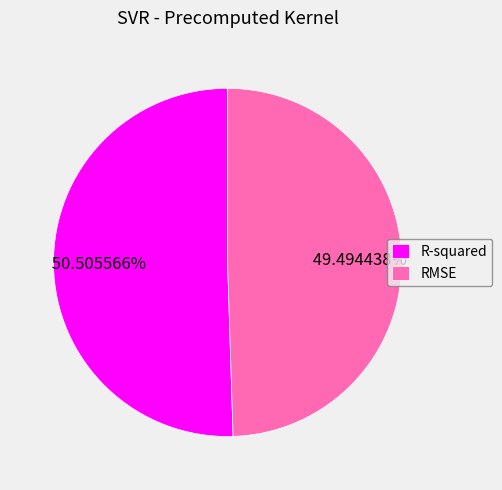

True or false: R-squared accounts for 51% of the total.

True